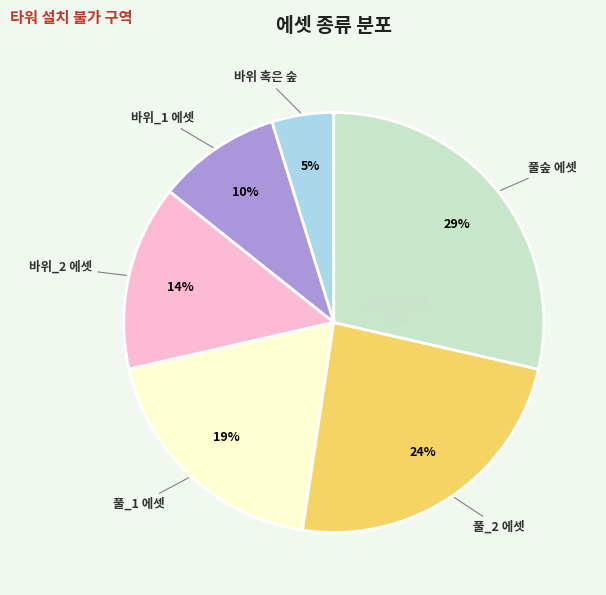

Does 바위_1 에셋 account for over 50% of the chart?

No